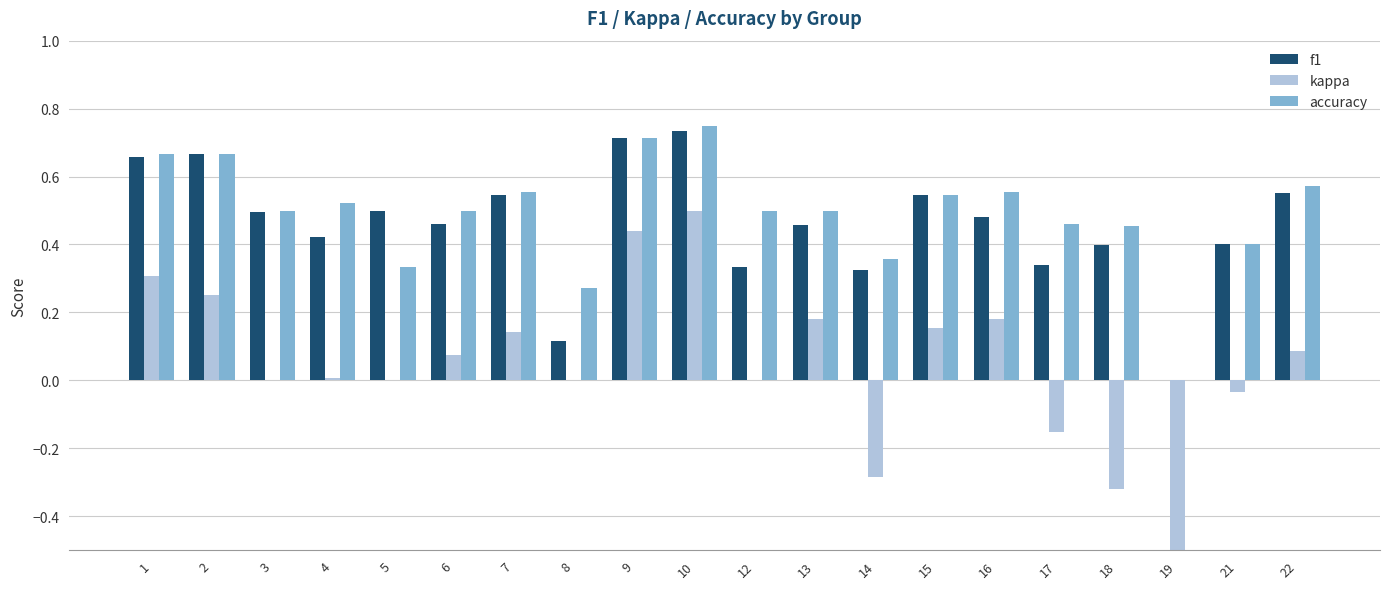

The accuracy series shows 0.2 at 5. True or false?

False